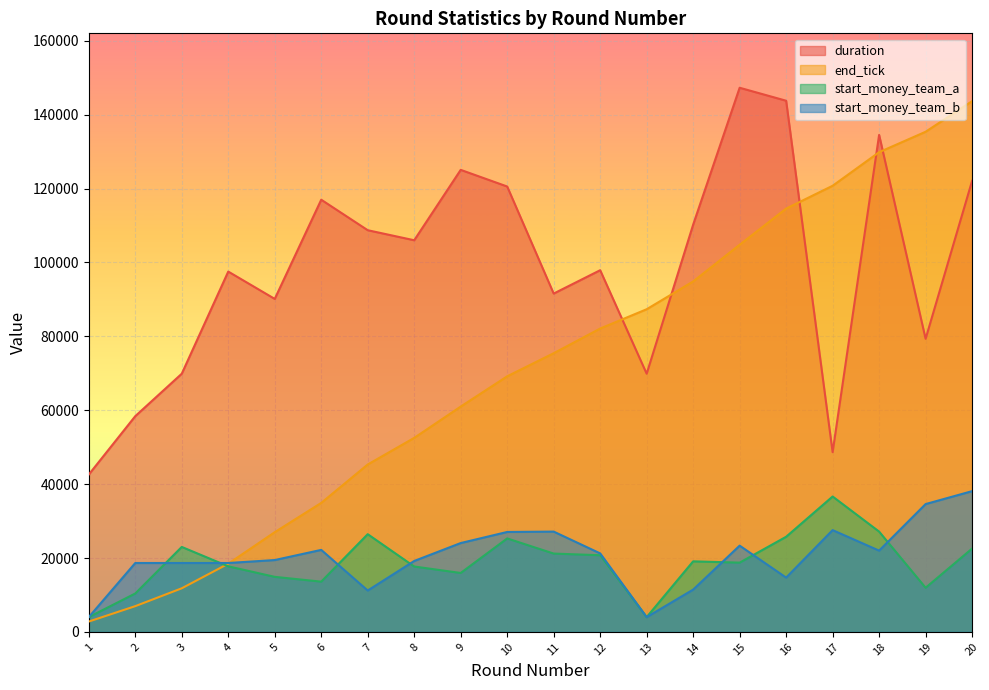

What is the approximate value of start_money_team_a at 4?

17750